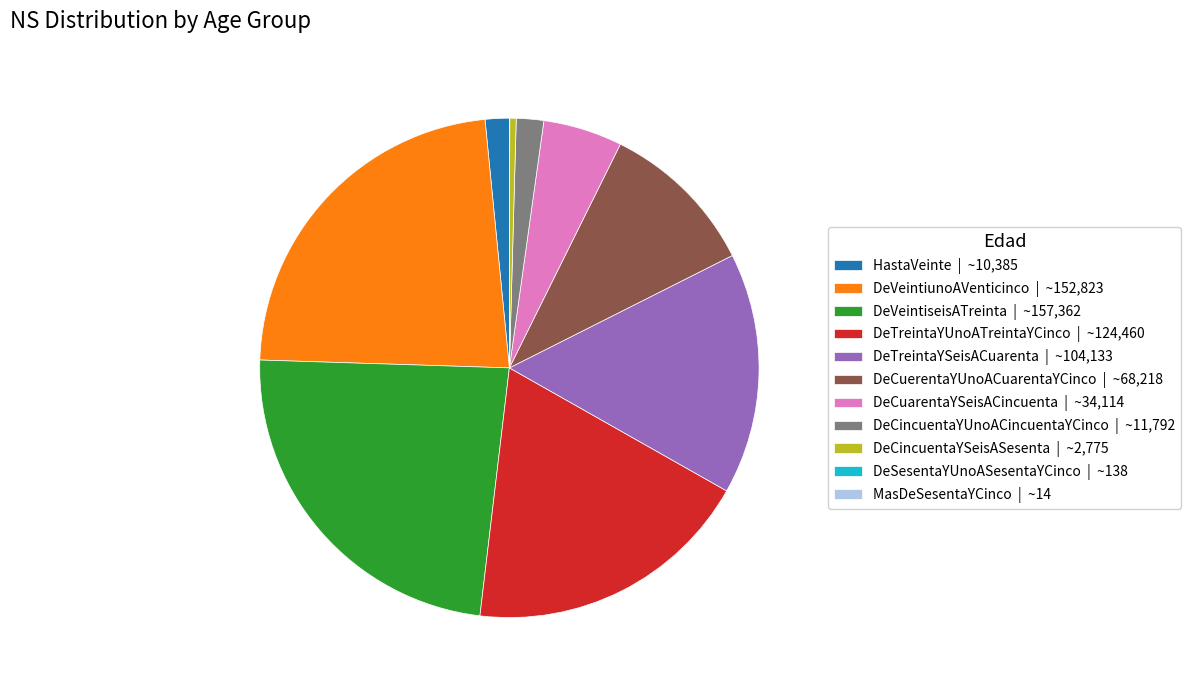

Between DeVeintiunoAVenticinco | ~152,823 and DeCuerentaYUnoACuarentaYCinco | ~68,218, which is larger?

DeVeintiunoAVenticinco | ~152,823